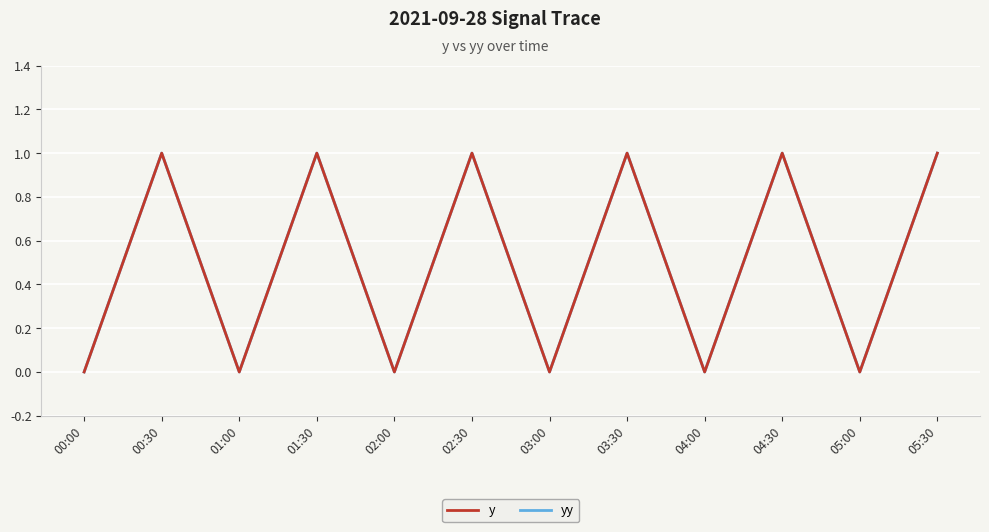

Which series has the largest total across all categories?

y